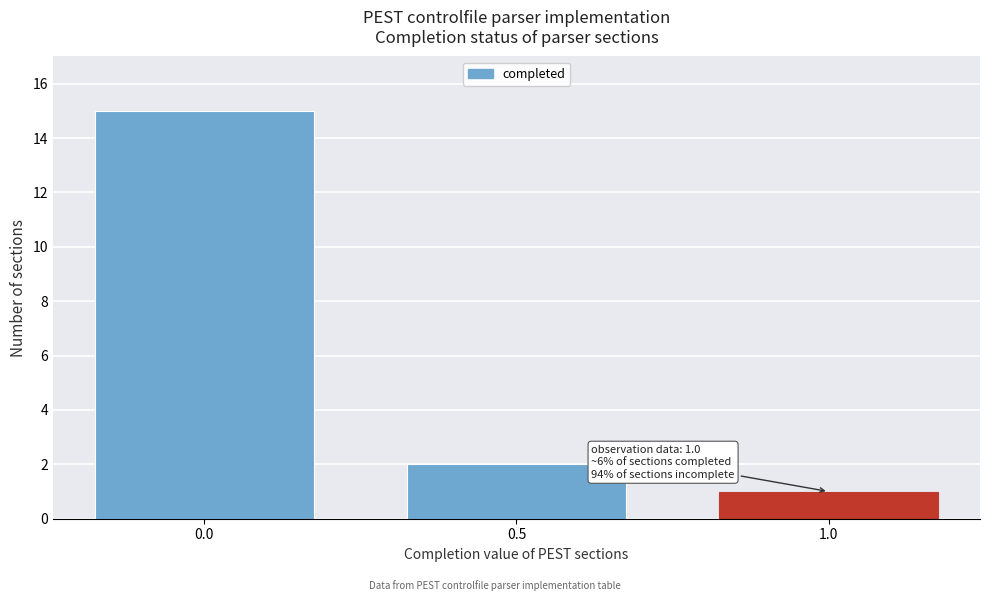

Which range on the x-axis has the tallest bar?

-0.25 to 0.25